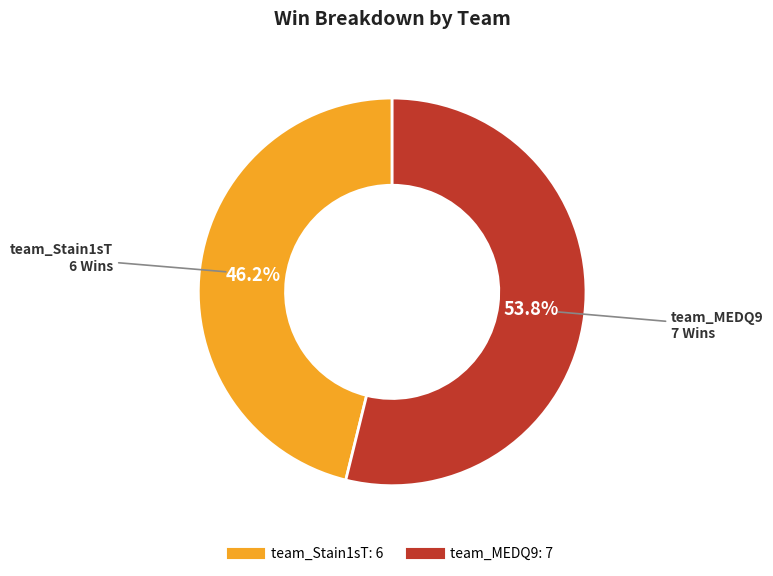

To the nearest percent, what is the average slice percentage?

50%